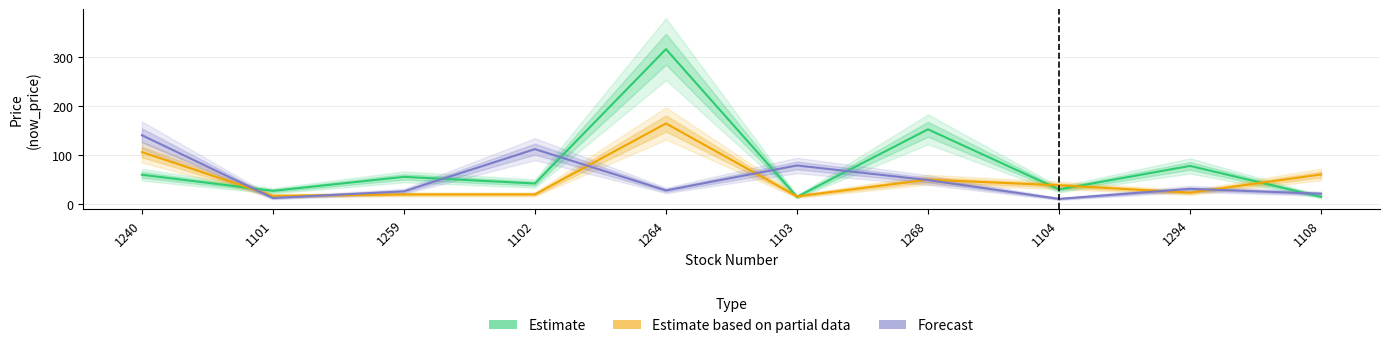

What is the minimum value for Estimate?

15.0